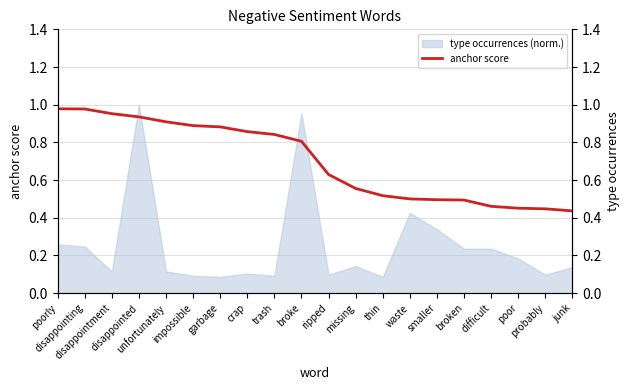

Rank the categories by value from highest to lowest.

poorly, disappointing, disappointment, disappointed, unfortunately, impossible, garbage, crap, trash, broke, ripped, missing, thin, waste, smaller, broken, difficult, poor, probably, junk